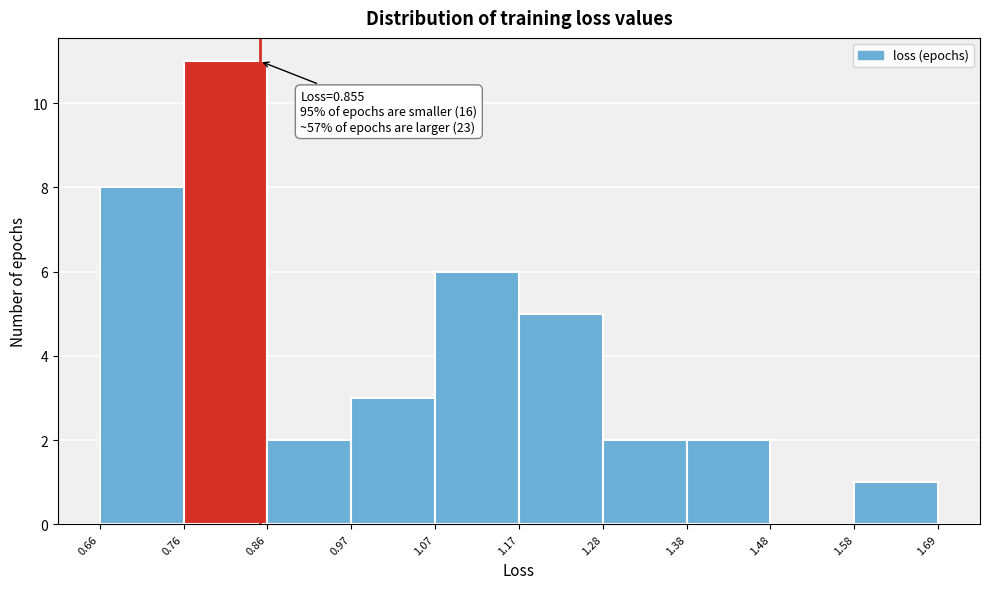

Over which range of the x-axis is the bar tallest?

0.76 to 0.86